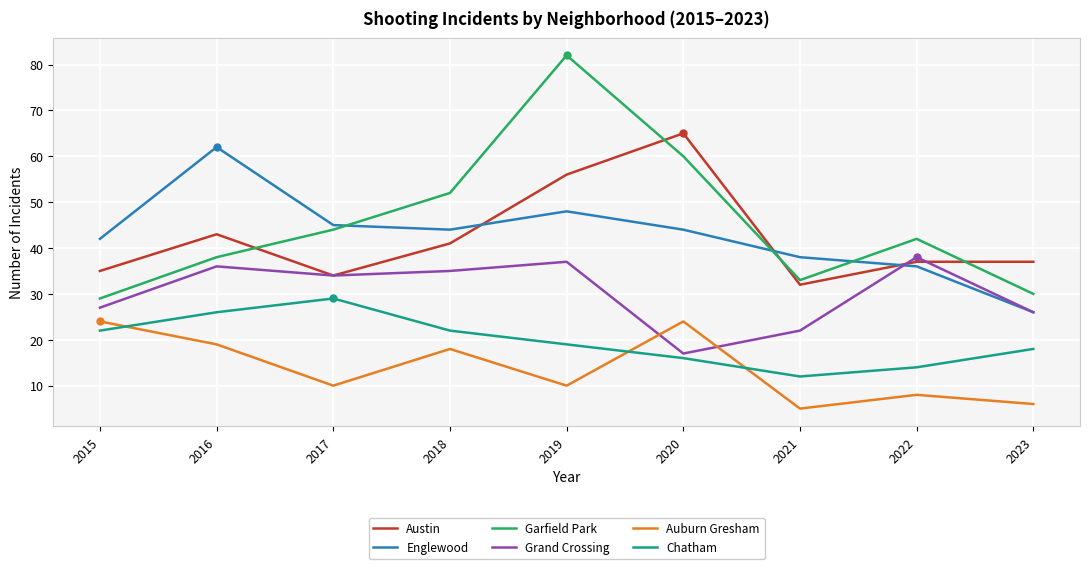

Count the number of categories in the chart.

9